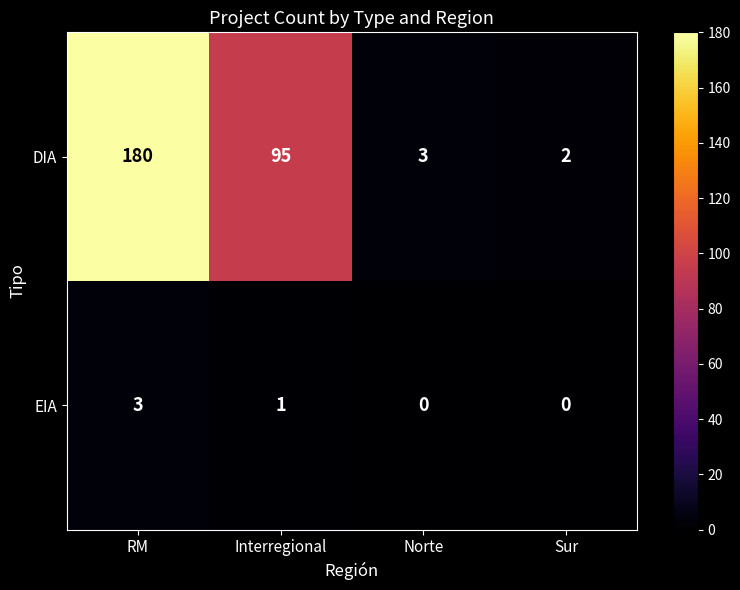

Which series has the widest spread of values?

DIA